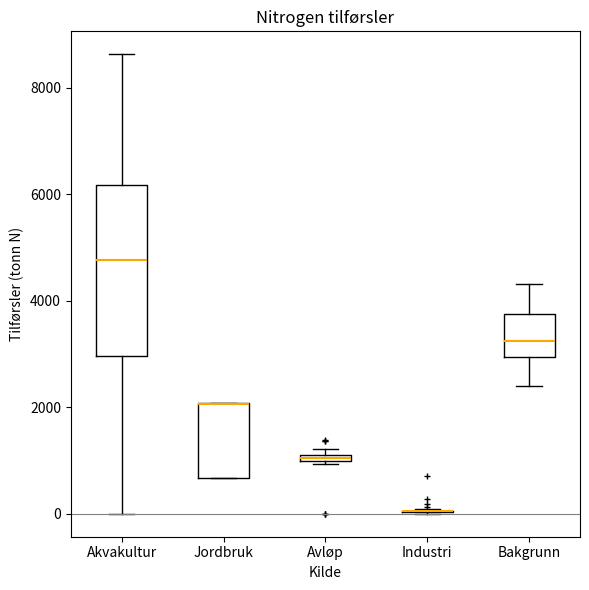

Which box is the tallest, from its lower edge to its upper edge?

Akvakultur